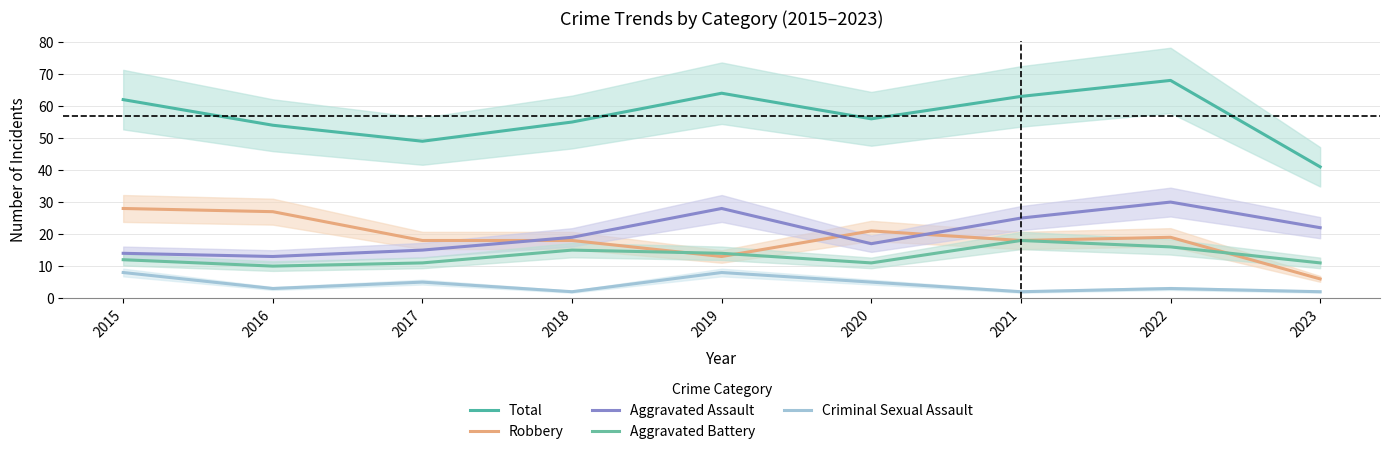

Is the value of Aggravated Battery at 2022 greater than the value of Robbery at 2022?

No